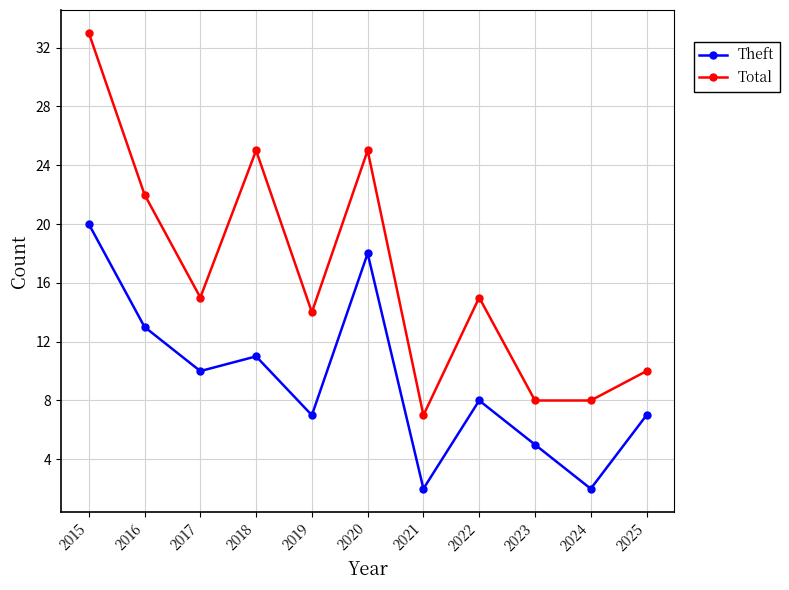

What is the smallest value displayed?

2